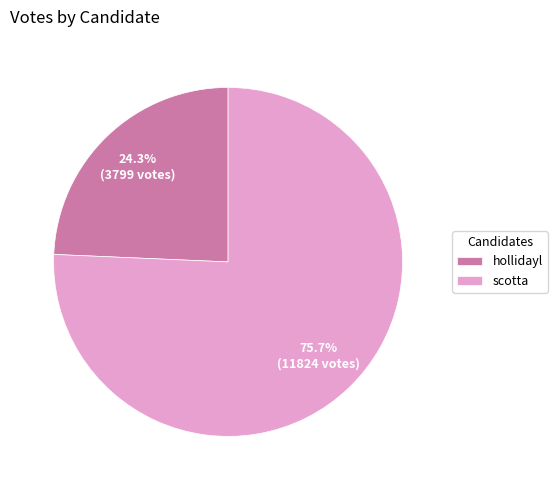

Which slice is the smallest?

hollidayl